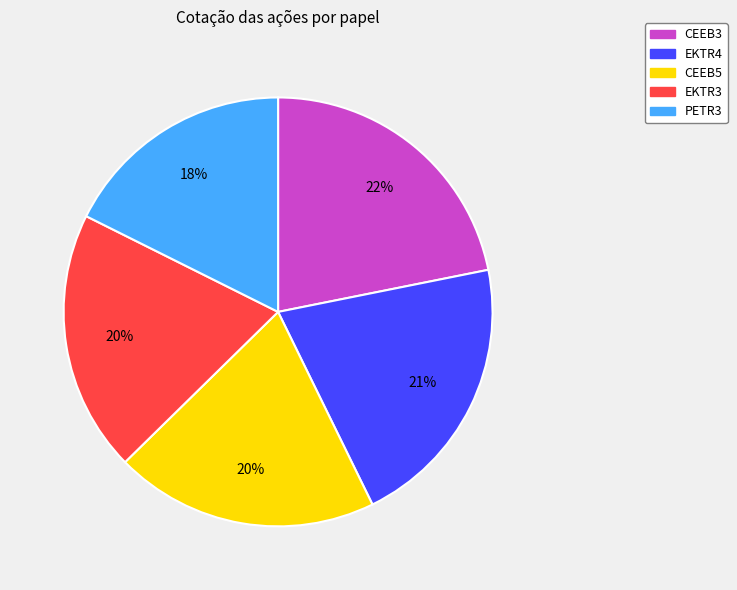

Between CEEB5 and EKTR4, which is larger?

EKTR4